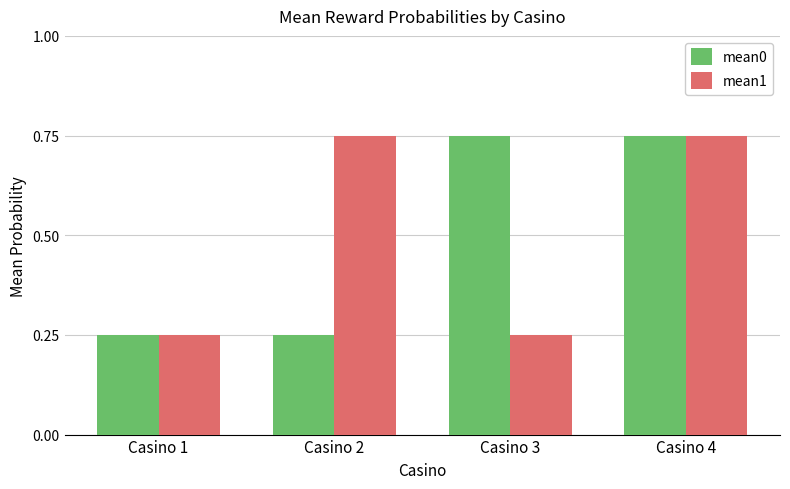

What is the sum of the mean0 values at Casino 4 and Casino 1?

1.0